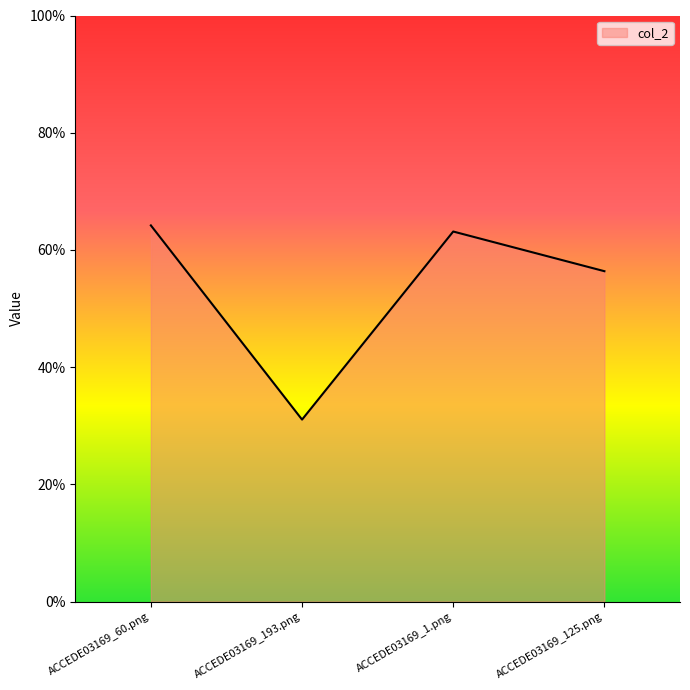

Count the values in the range 0 to 1.

4